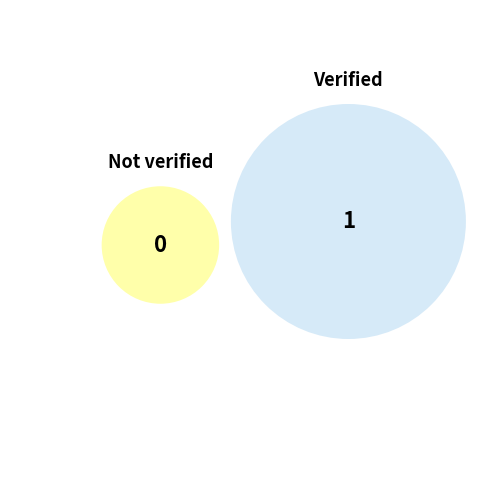

To the nearest percent, what is the difference between the Verified and Not verified slice percentages?

100%